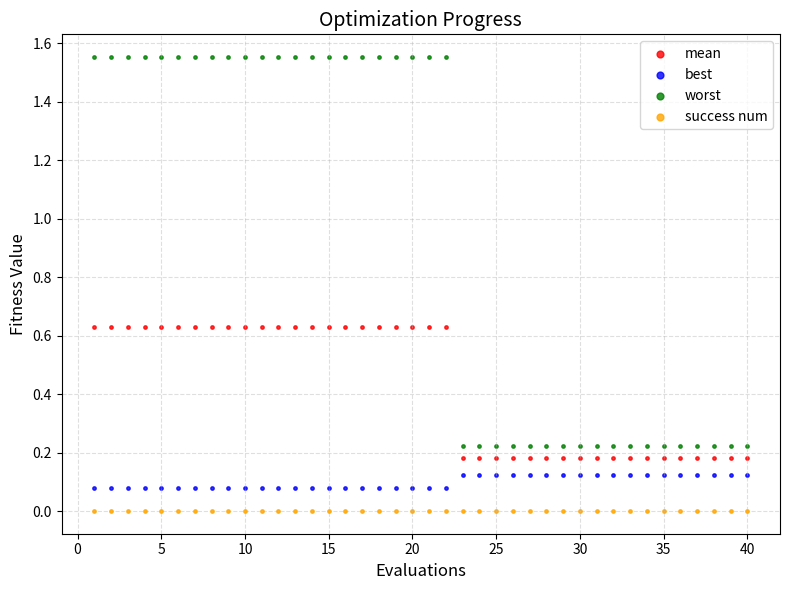

Which series contains the highest Y value?

worst